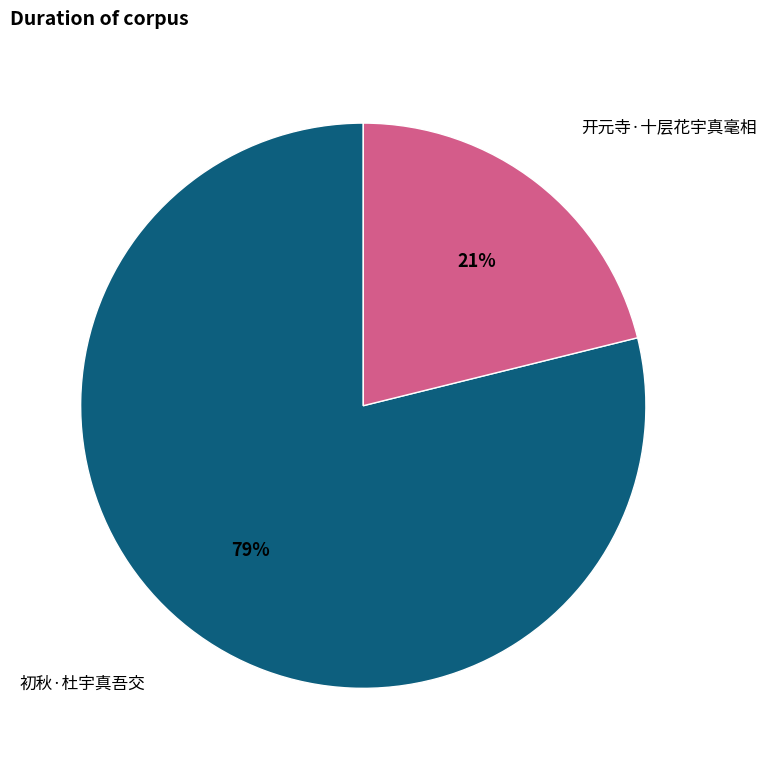

Count the number of slices in the pie.

2